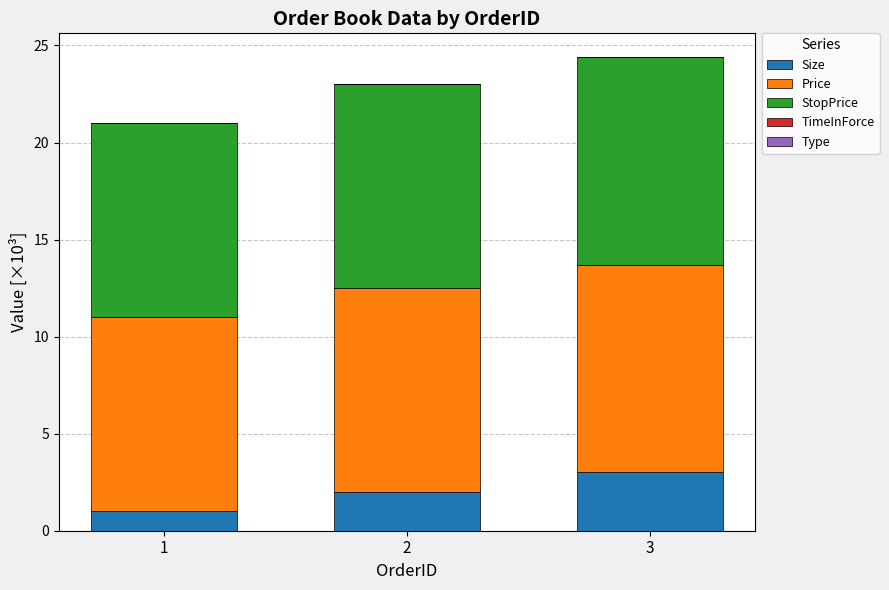

How many Size values are between 1 and 3?

3